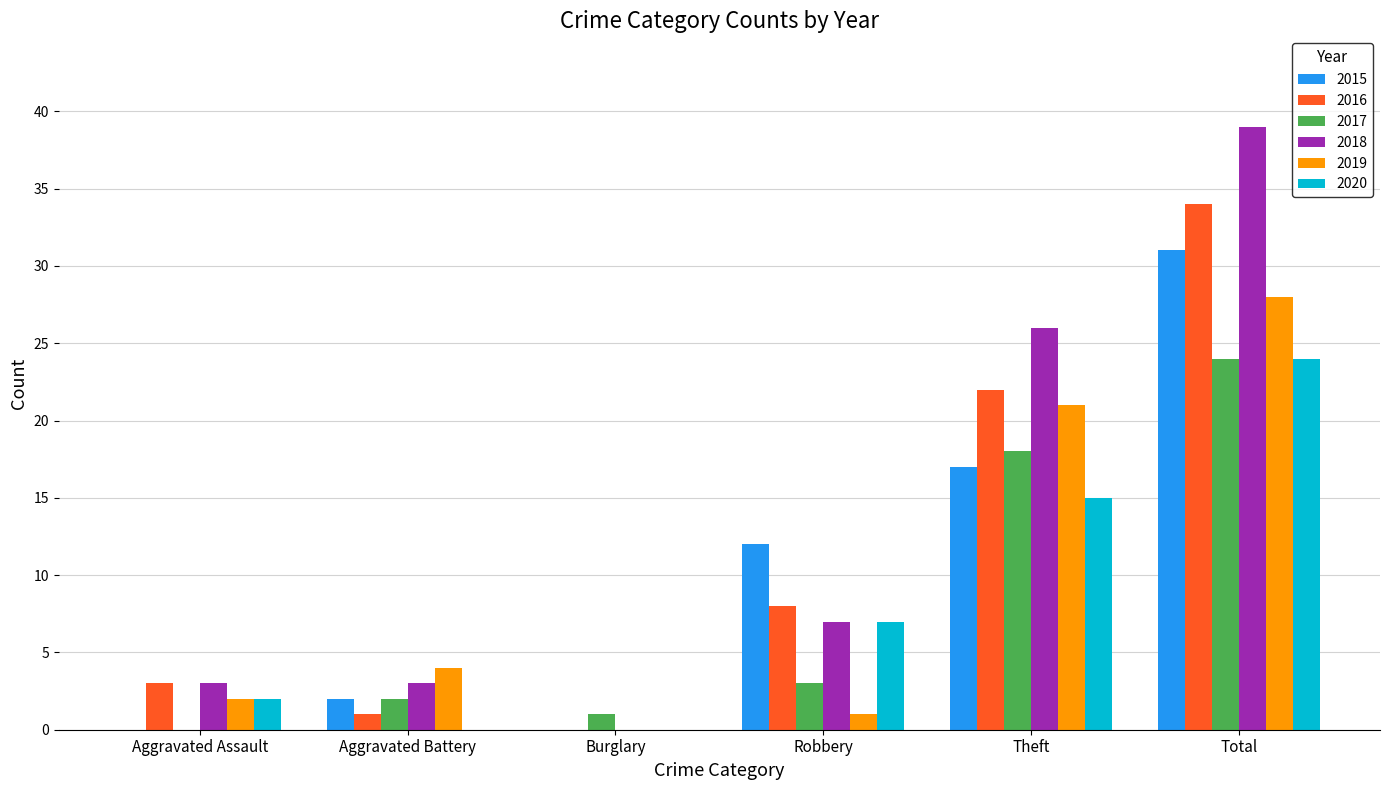

Count the number of categories in the chart.

6